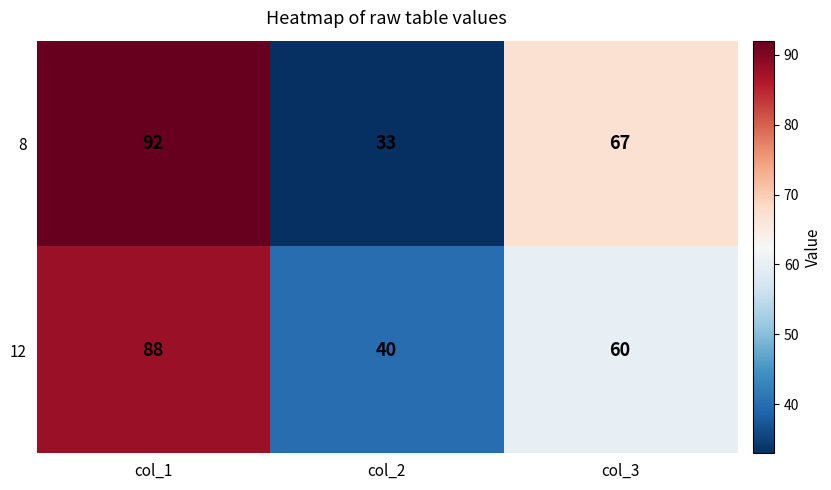

How many values in the 12 series are below 60?

1